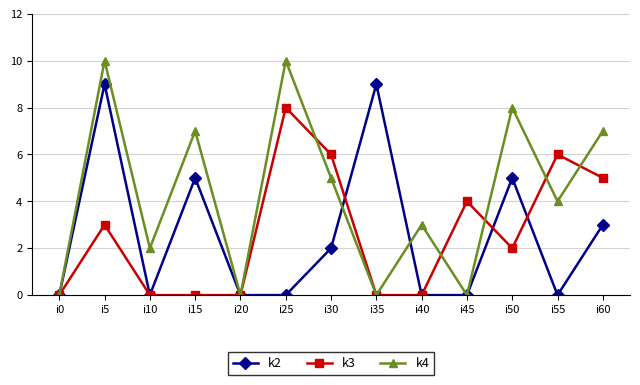

What is the highest value of the k3 series?

8